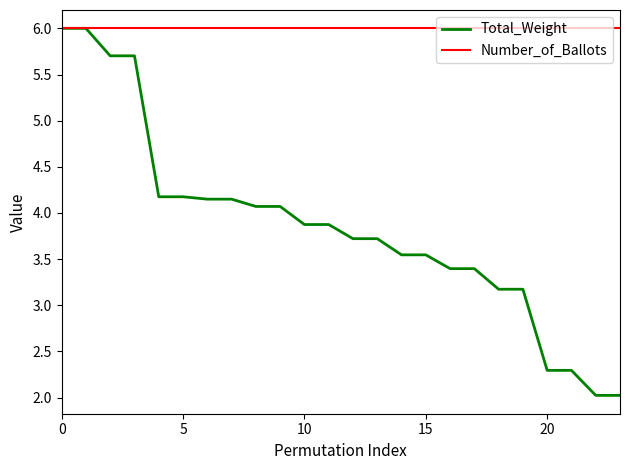

Which series has the largest range (max minus min)?

Total_Weight